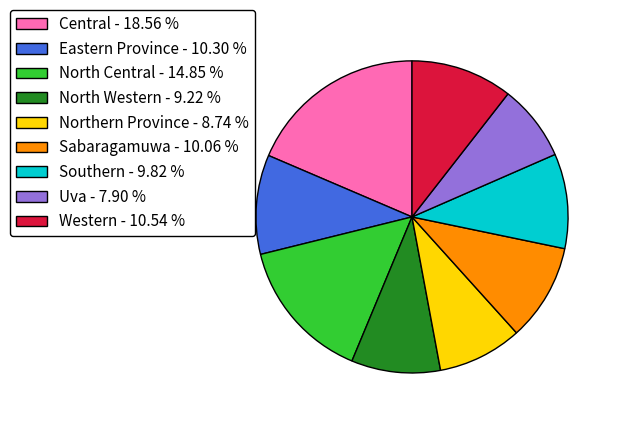

Do Southern - 9.82 % and Northern Province - 8.74 % together represent more than half of the pie?

No